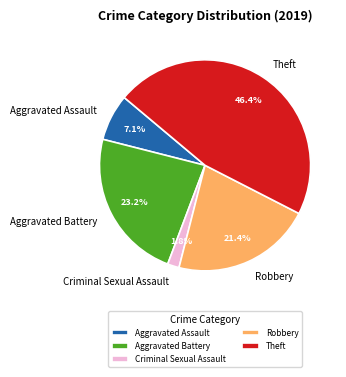

To the nearest percent, what is the difference between the largest and smallest slice percentages?

45%